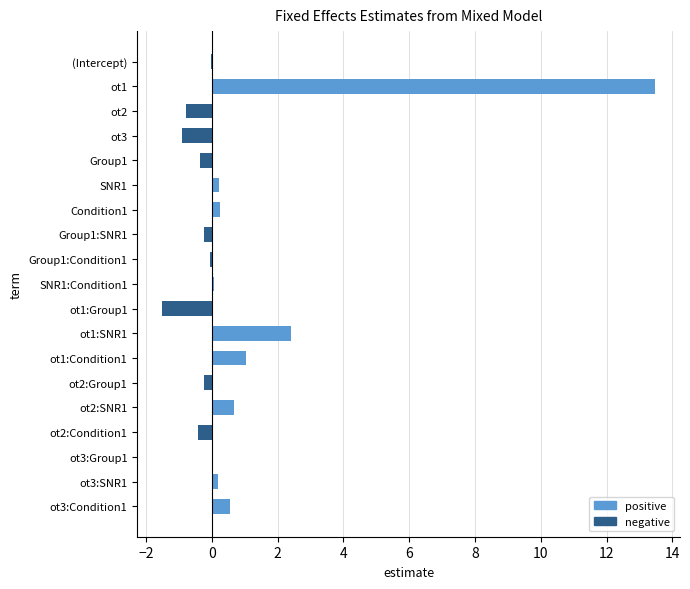

At which category does the chart reach its peak across all series?

ot1